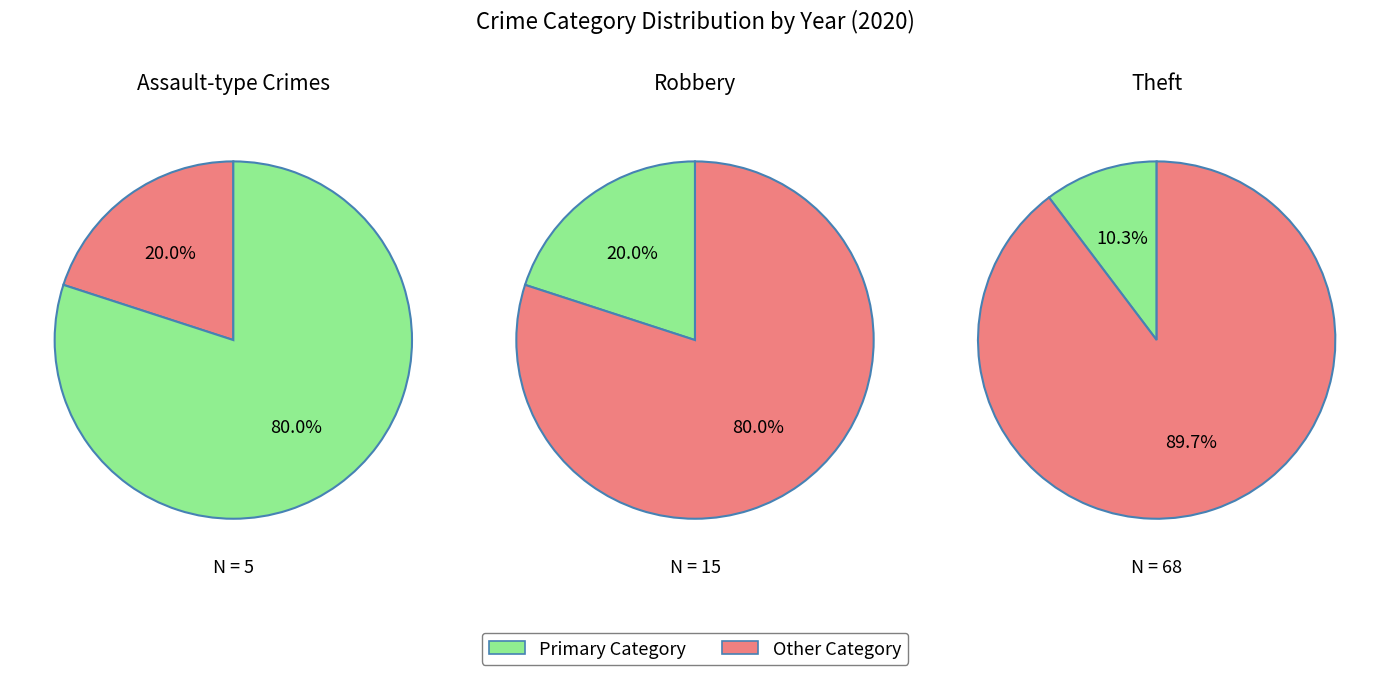

Do Aggravated Battery and Aggravated Assault together represent more than half of the pie?

No